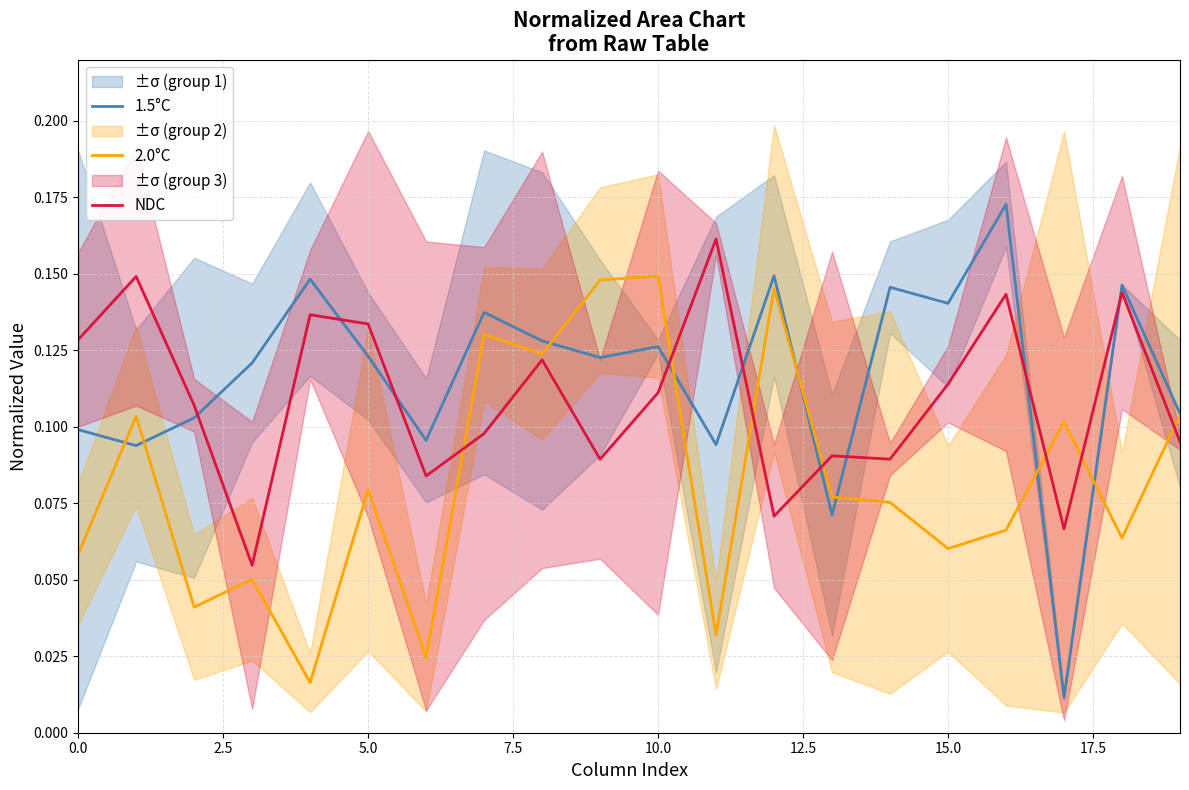

What is the average value of the 1.5°C series?

0.1